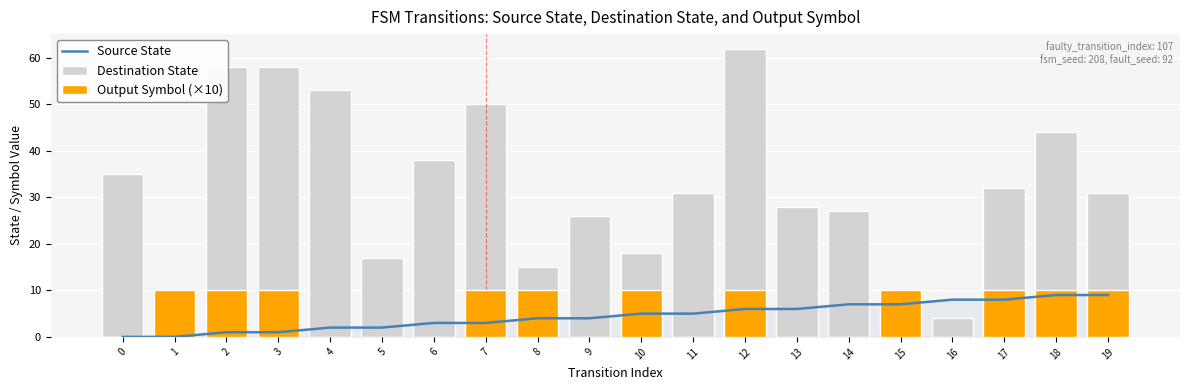

Reading right to left, list all the values displayed in this chart.

Source State: 19=9	18=9	17=8	16=8	15=7	14=7	13=6	12=6	11=5	10=5	9=4	8=4	7=3	6=3	5=2	4=2	3=1	2=1	1=0	0=0
Destination State: 19=31	18=44	17=32	16=4	15=3	14=27	13=28	12=62	11=31	10=18	9=26	8=15	7=50	6=38	5=17	4=53	3=58	2=58	1=7	0=35
Output Symbol (×10): 19=10	18=10	17=10	16=0	15=10	14=0	13=0	12=10	11=0	10=10	9=0	8=10	7=10	6=0	5=0	4=0	3=10	2=10	1=10	0=0